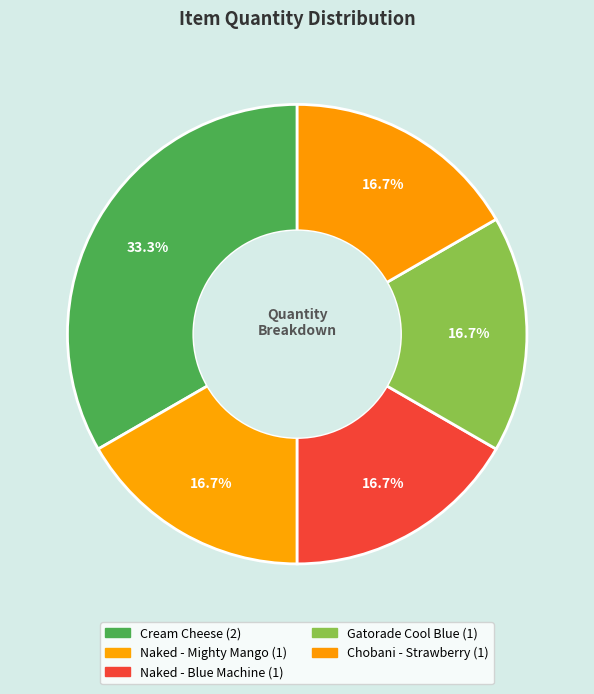

How many segments does this pie chart have?

5